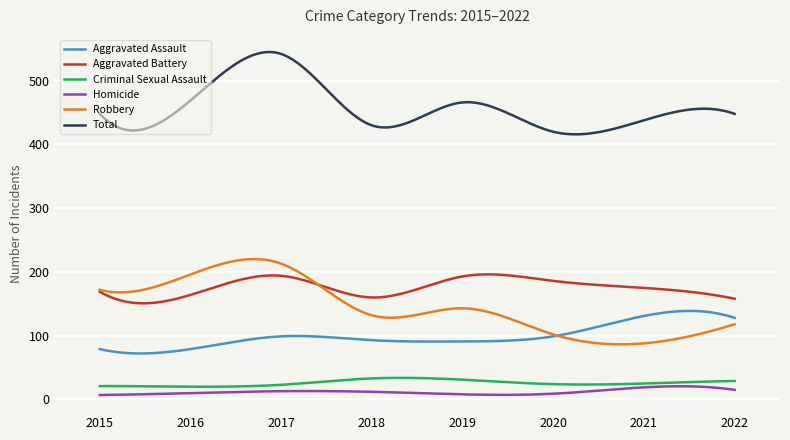

What is the maximum value for Aggravated Battery?

196.2